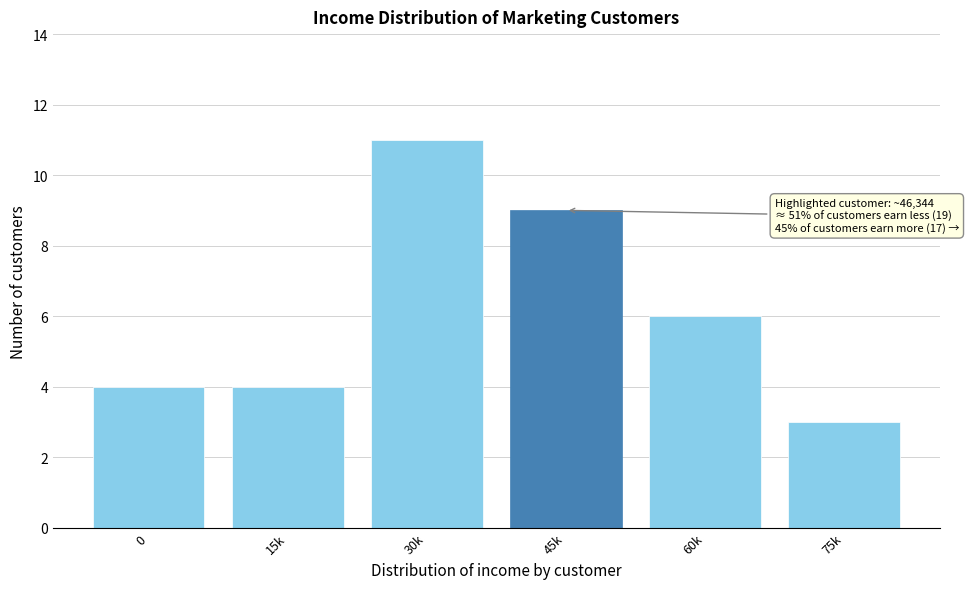

Reading left to right, extract all data points from this chart.

0=4	15k=4	30k=11	45k=9	60k=6	75k=3